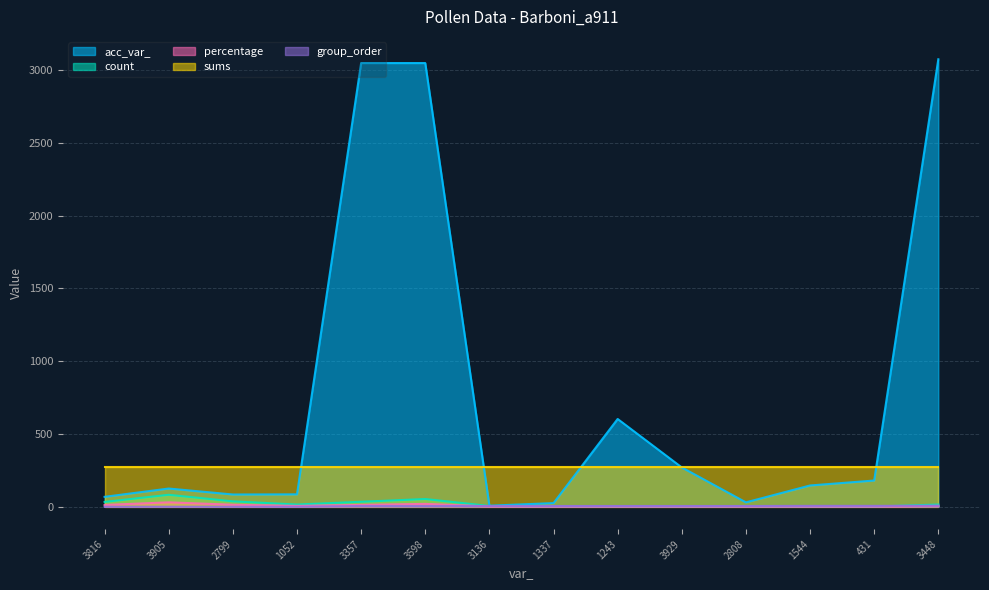

What position from the left is 1052?

4